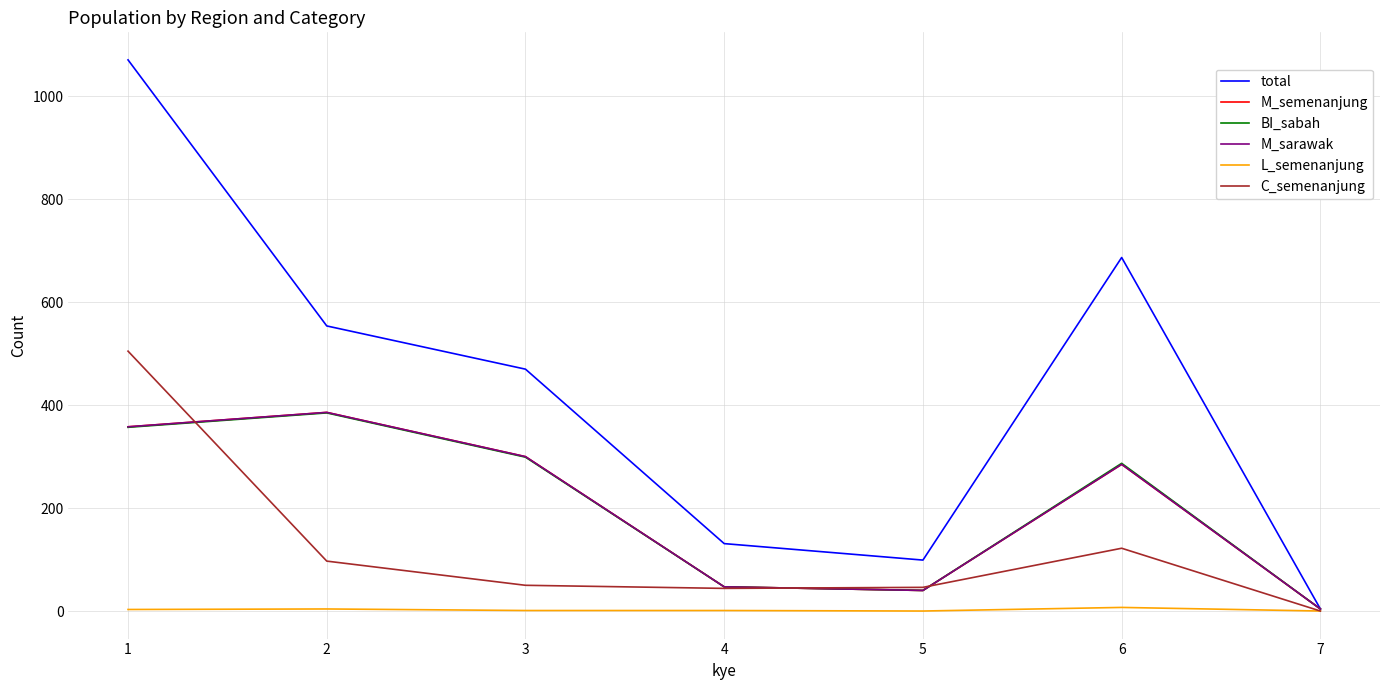

Where is the first local minimum for C_semenanjung?

4